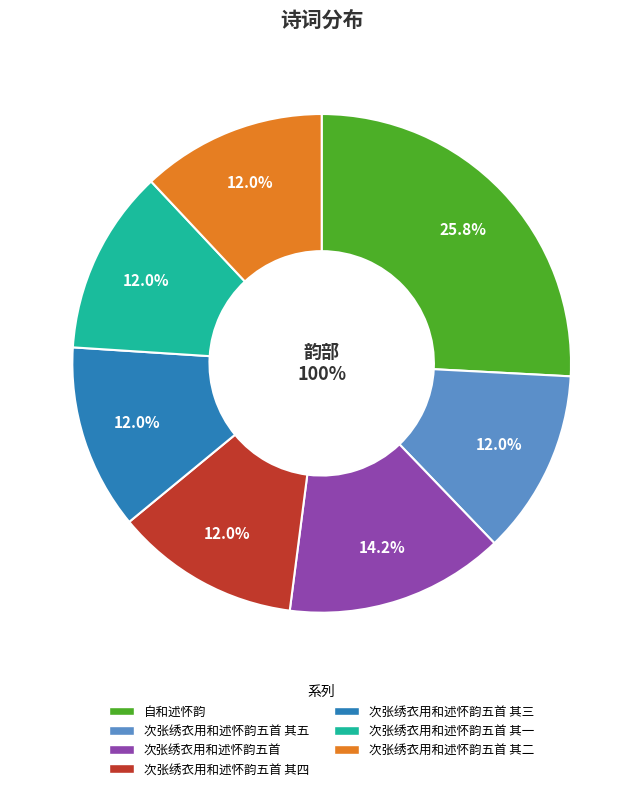

The 次张绣衣用和述怀韵五首 其一 slice represents 1% of the pie. True or false?

False